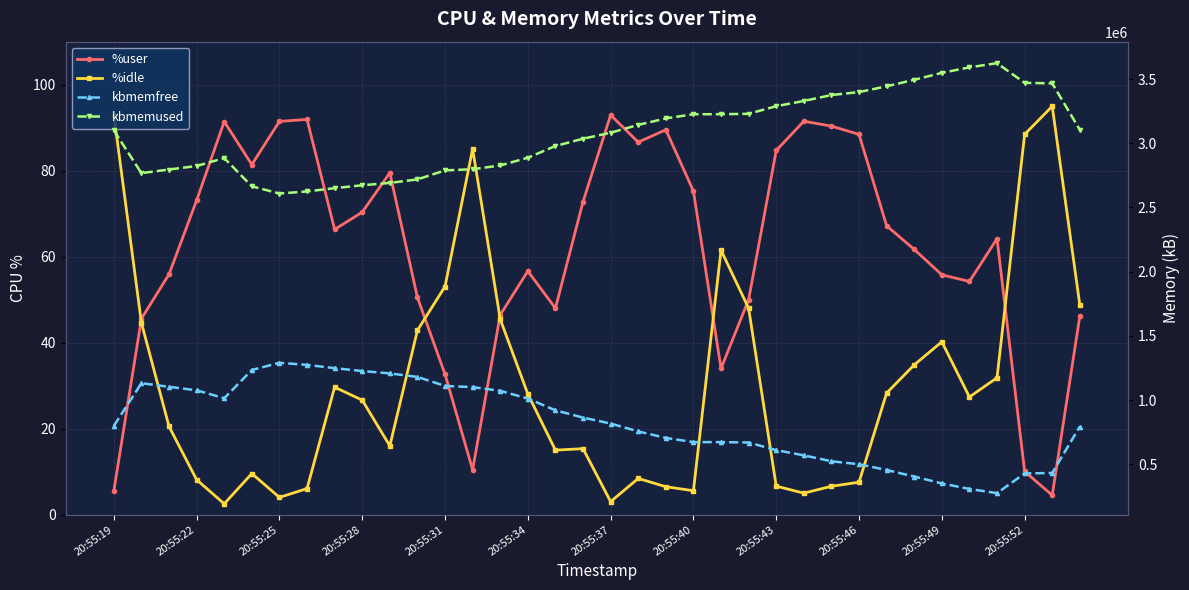

Where is %user nearest to the value 48?

16